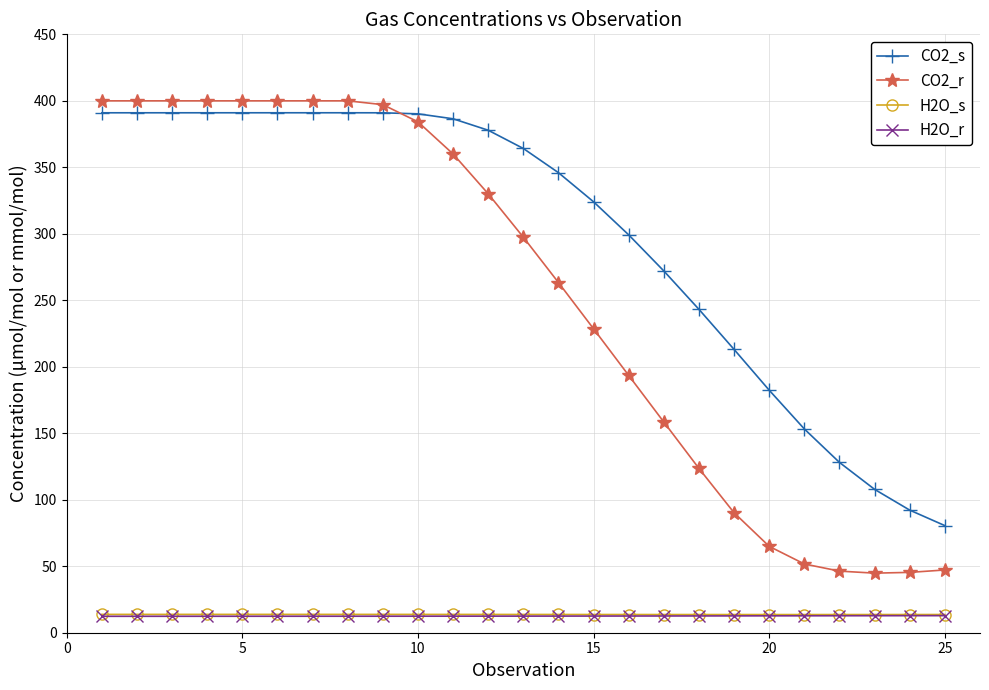

Which series has the largest total across all categories?

CO2_s